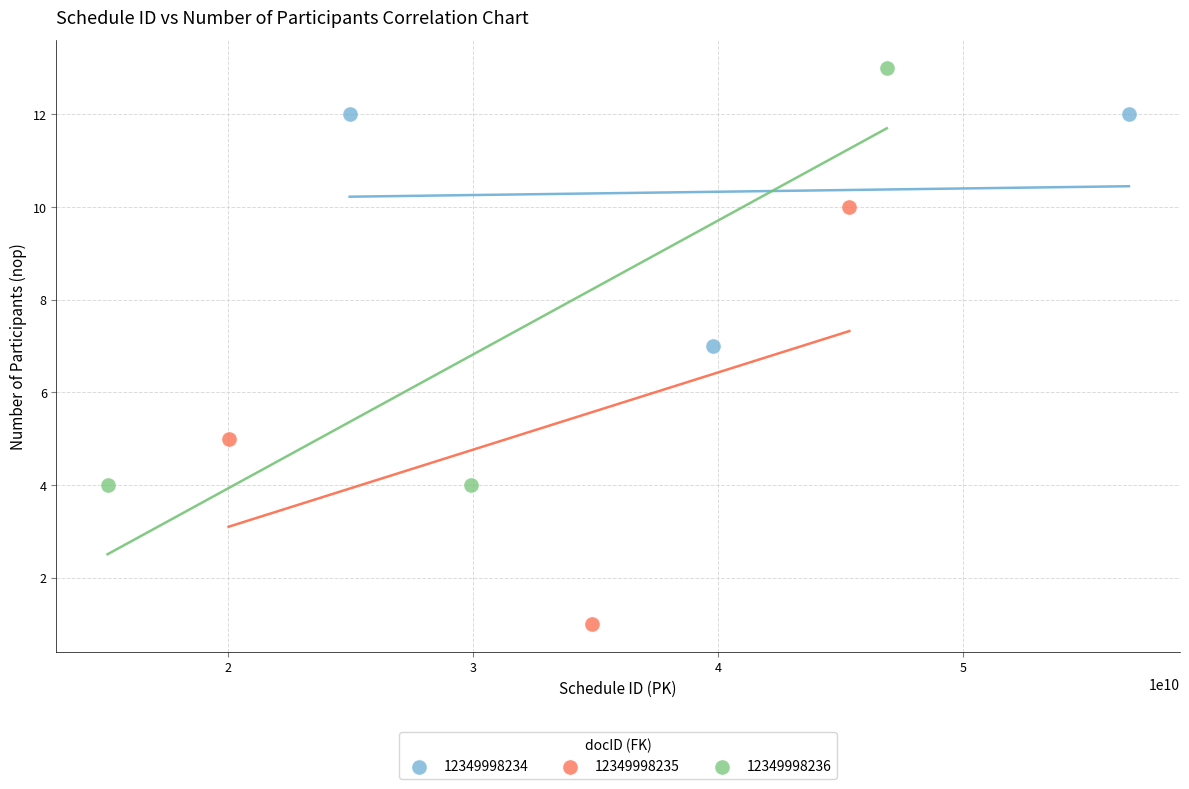

Which series reaches the minimum Y coordinate?

12349998235